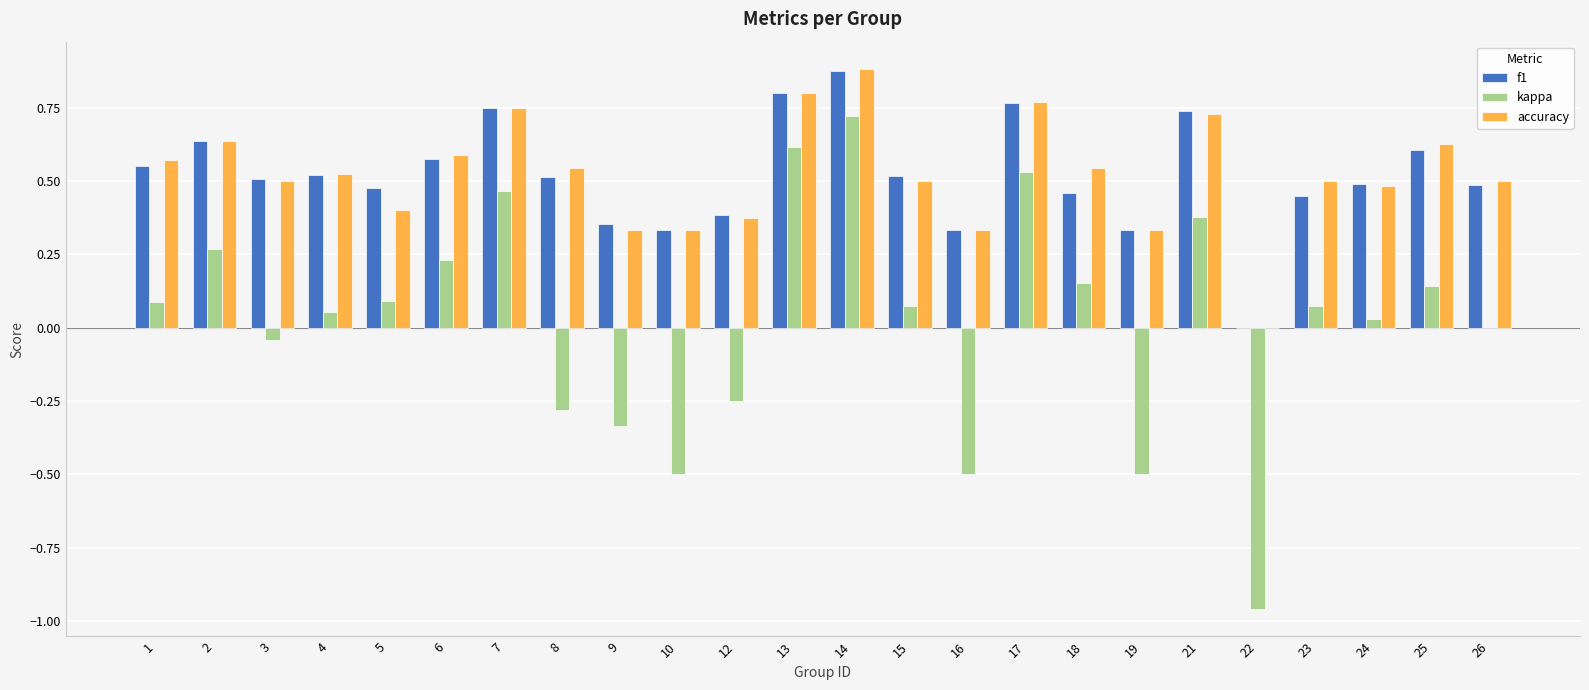

Which category has the highest value across all series?

14